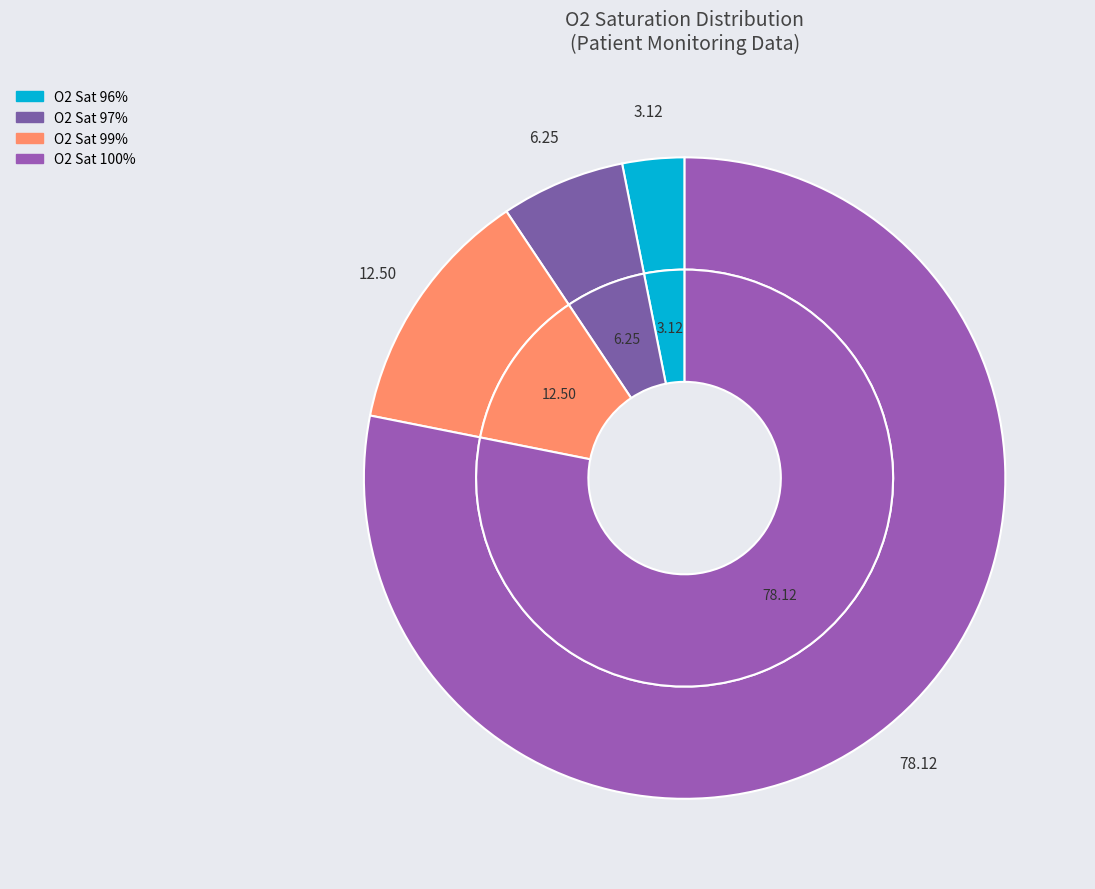

Which category has the smallest portion of the pie?

96